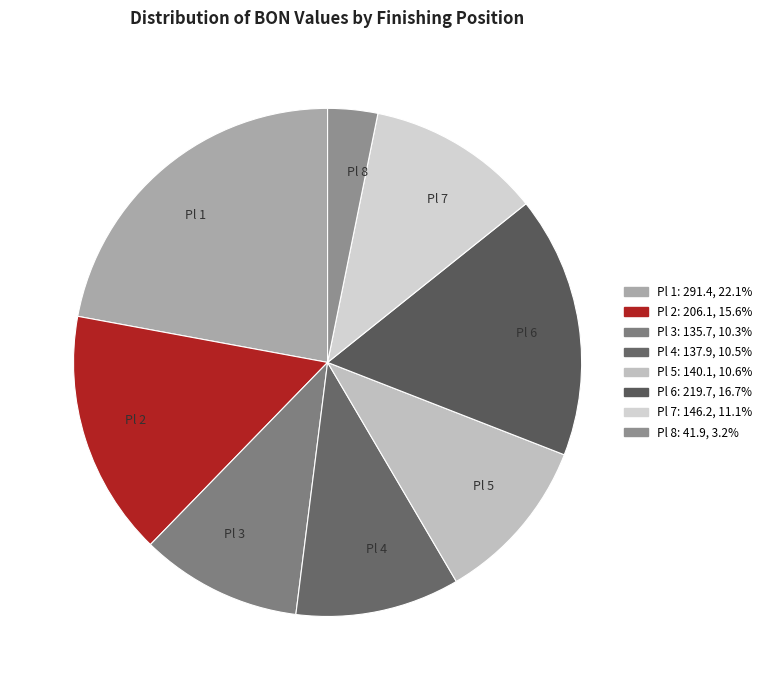

Between Pl 5 and Pl 1, which is larger?

Pl 1